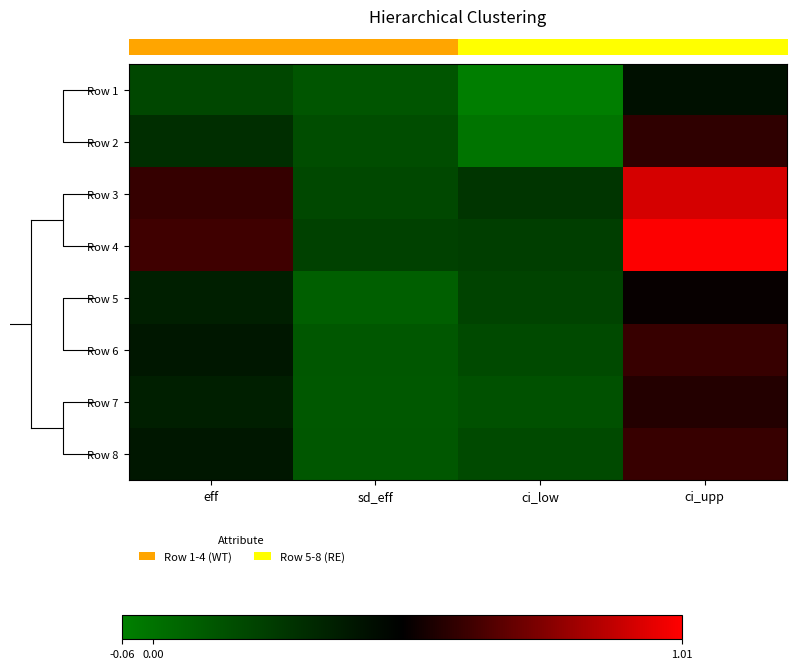

Which has a higher value, eff or ci_upp?

ci_upp